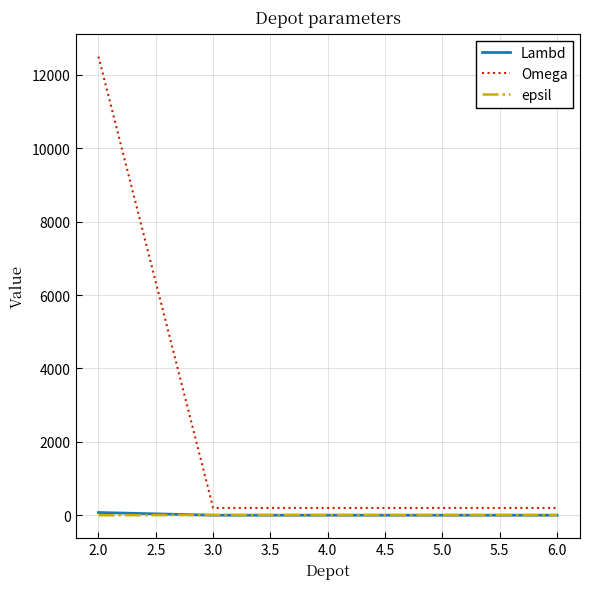

Which series has the largest range (max minus min)?

Omega